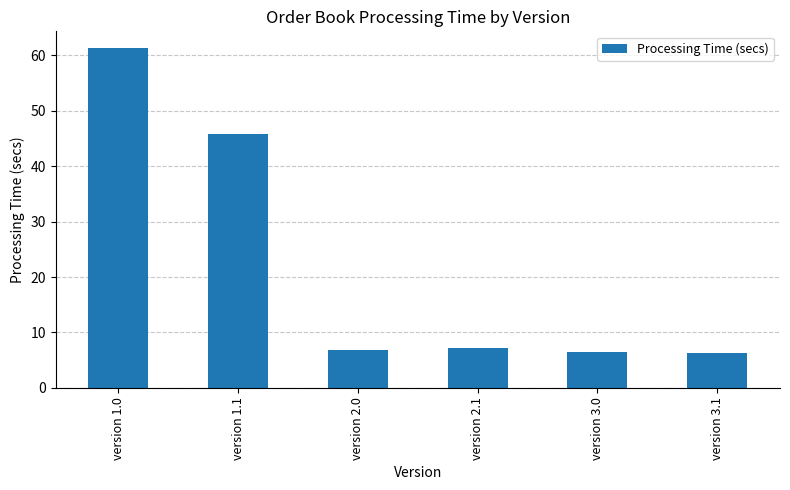

What is the value of the 1st bar from the left?

61.3